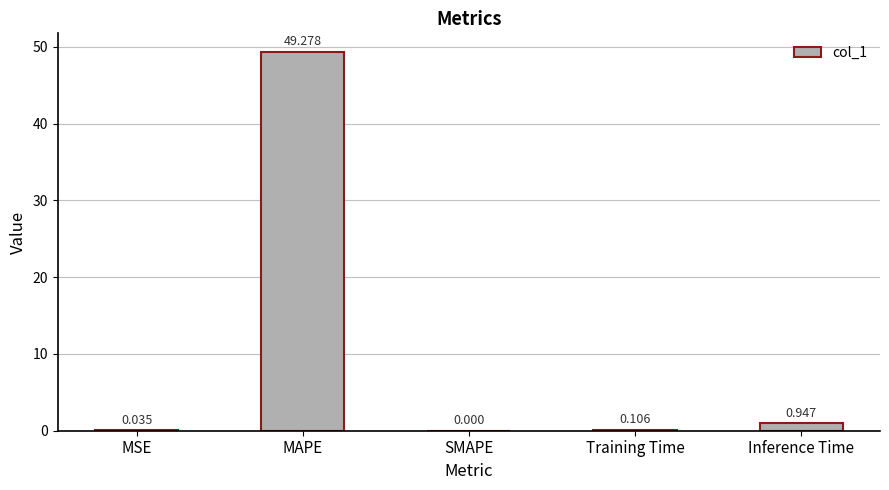

At which label is the value closest to 24?

Inference Time